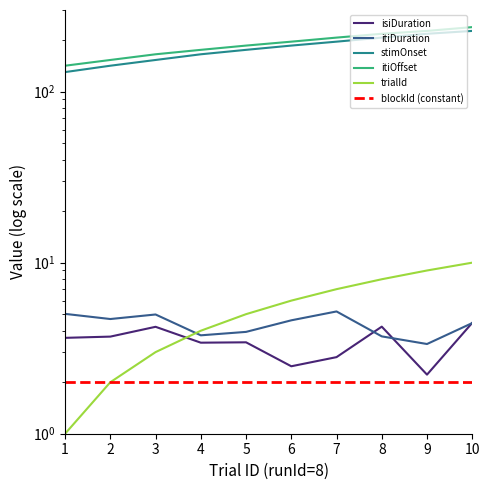

True or false: trialId has more than 0 points higher than both neighbors.

False